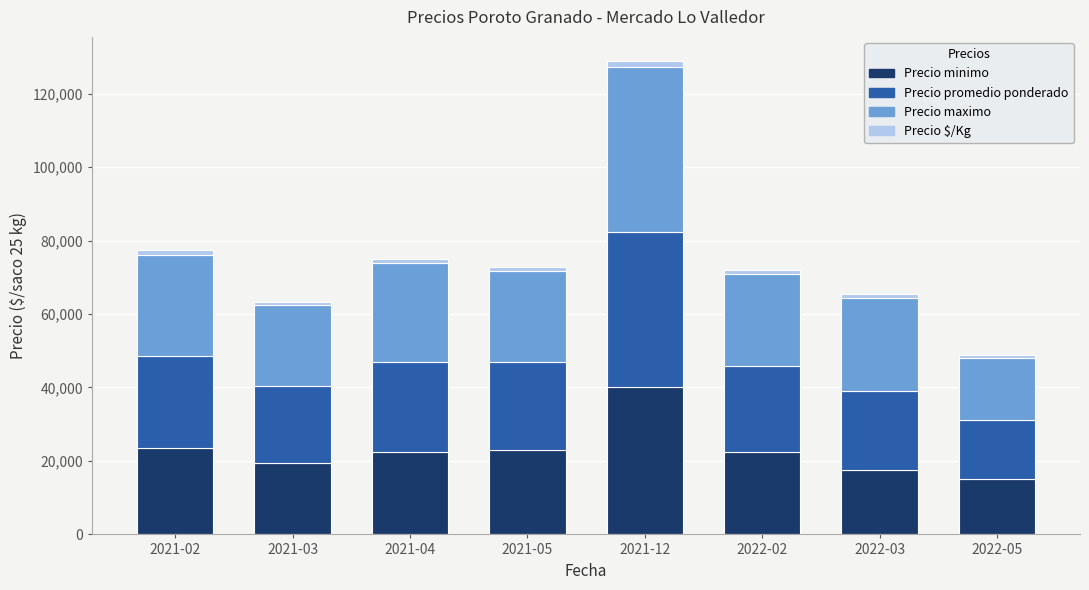

Which category has the highest value in the Precio minimo series?

2021-12